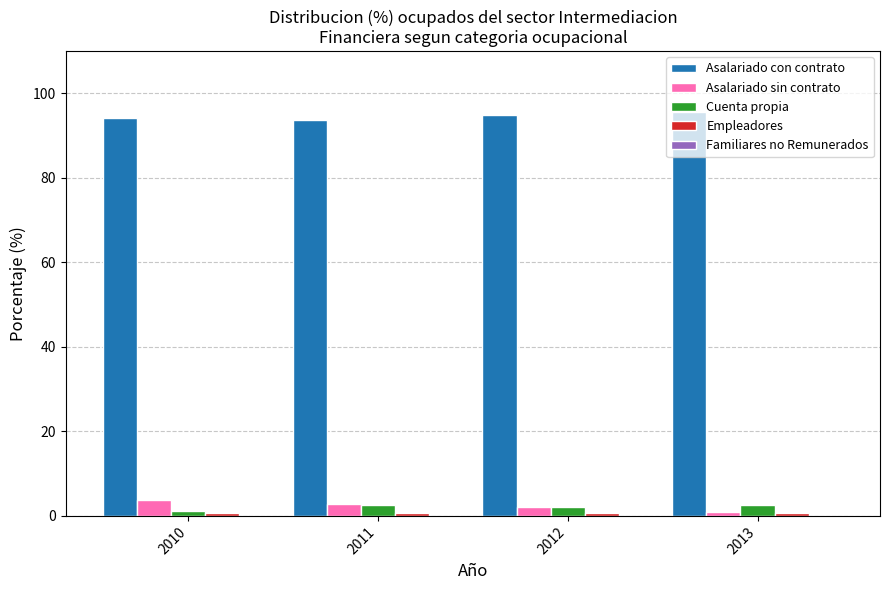

Is it true that Asalariado con contrato equals 138.2 at 2011?

False